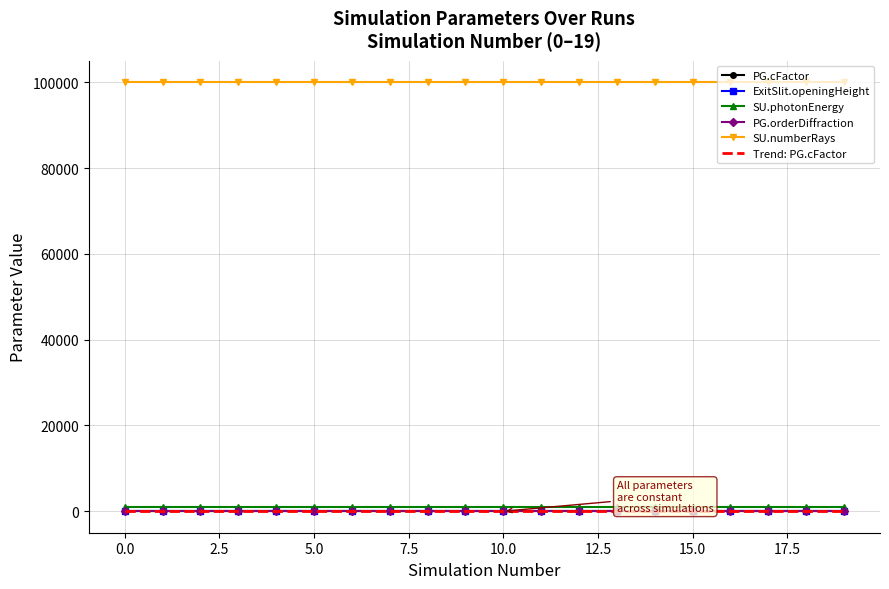

Count the number of data series in this chart.

6